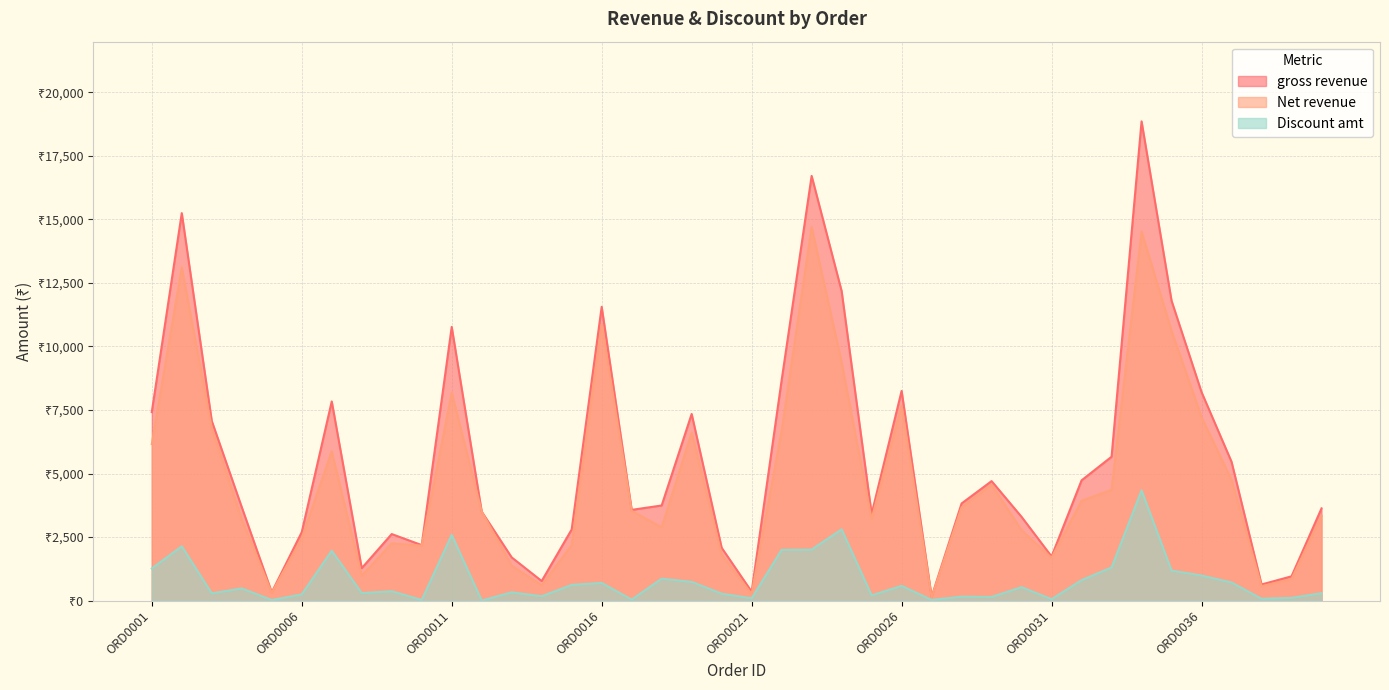

What is the greatest value displayed?

18862.2